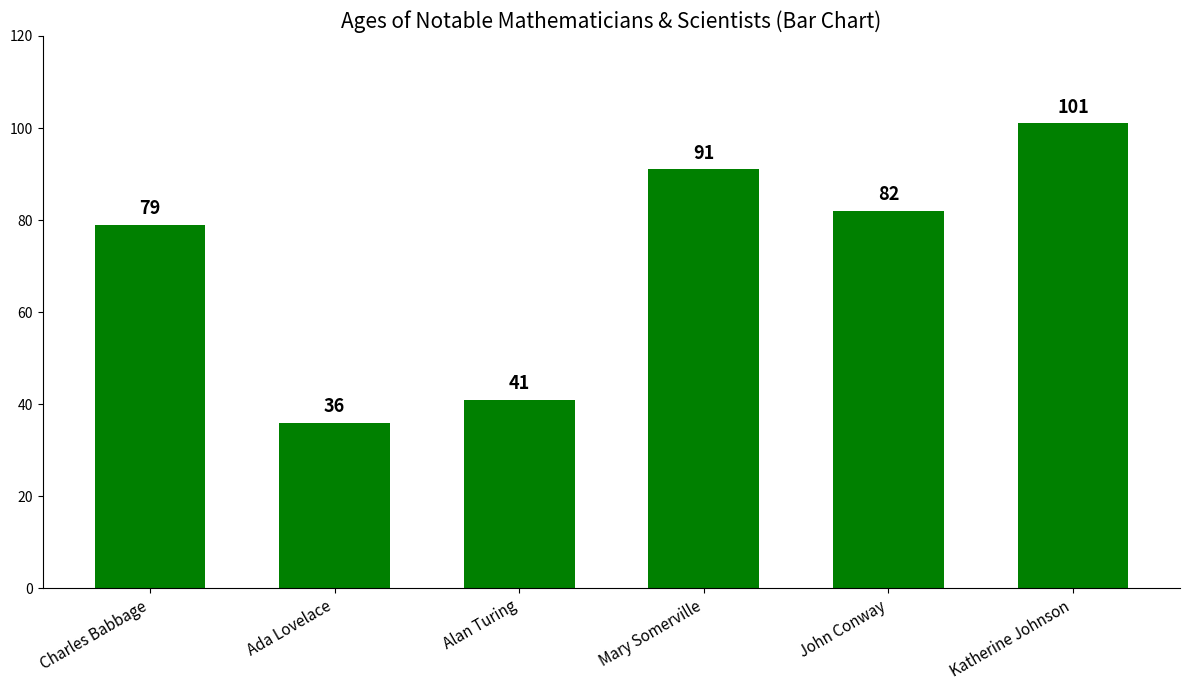

What is the ratio of the value at Alan Turing to the value at Charles Babbage?

0.5